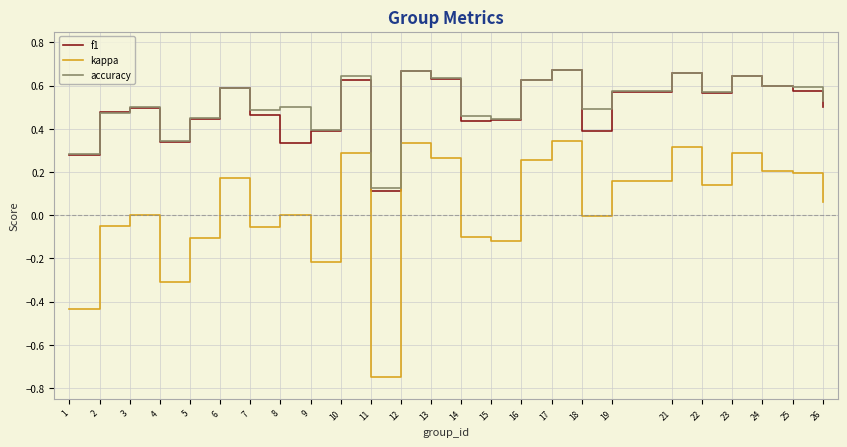

Which series changed the most between 9 and 21?

kappa